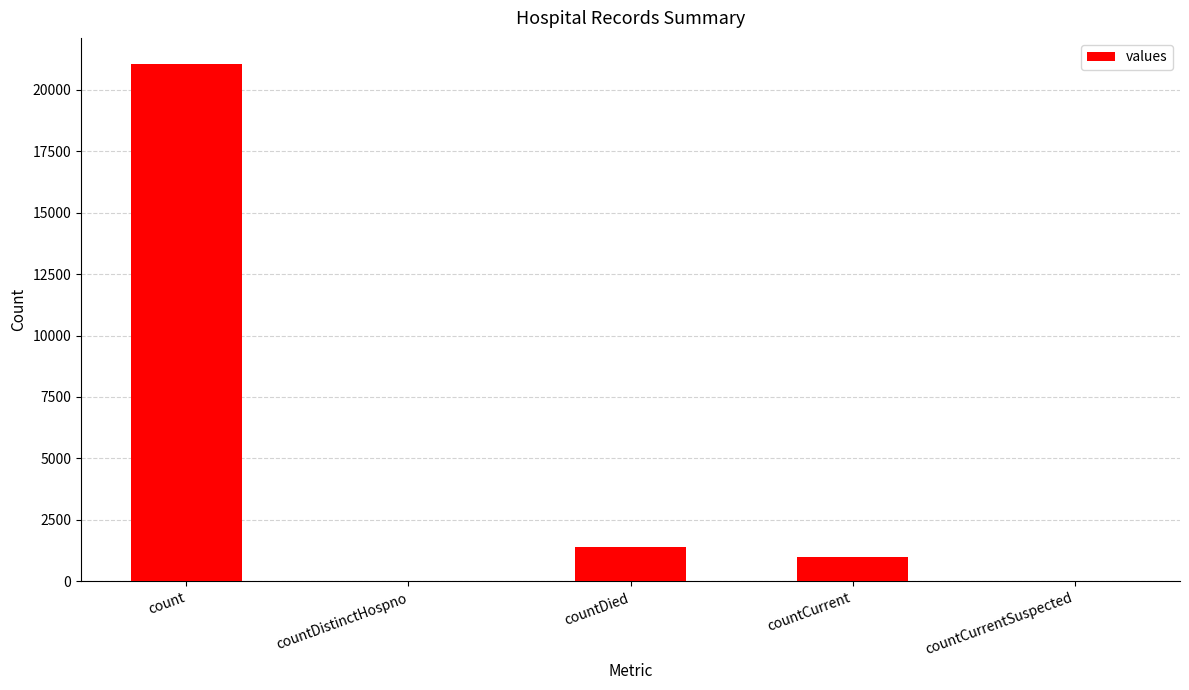

How many distinct data groups are displayed?

1